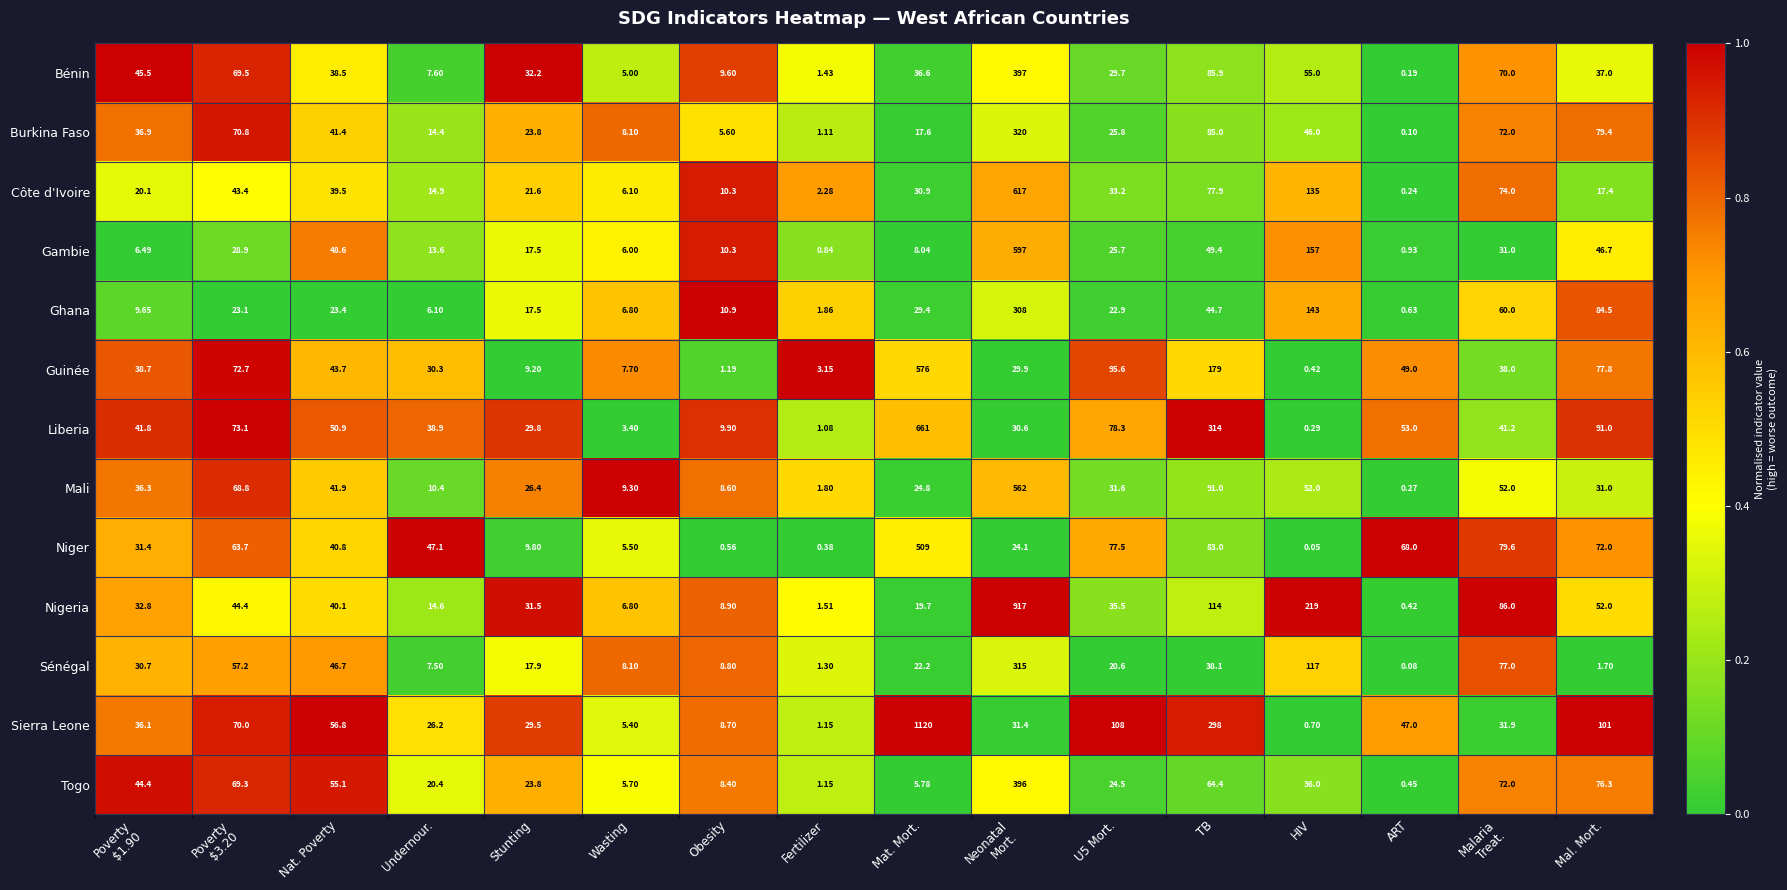

List the series in order of their peak value, lowest first.

Ghana, Sénégal, Burkina Faso, Togo, Bénin, Niger, Mali, Guinée, Gambie, Côte d'Ivoire, Liberia, Nigeria, Sierra Leone